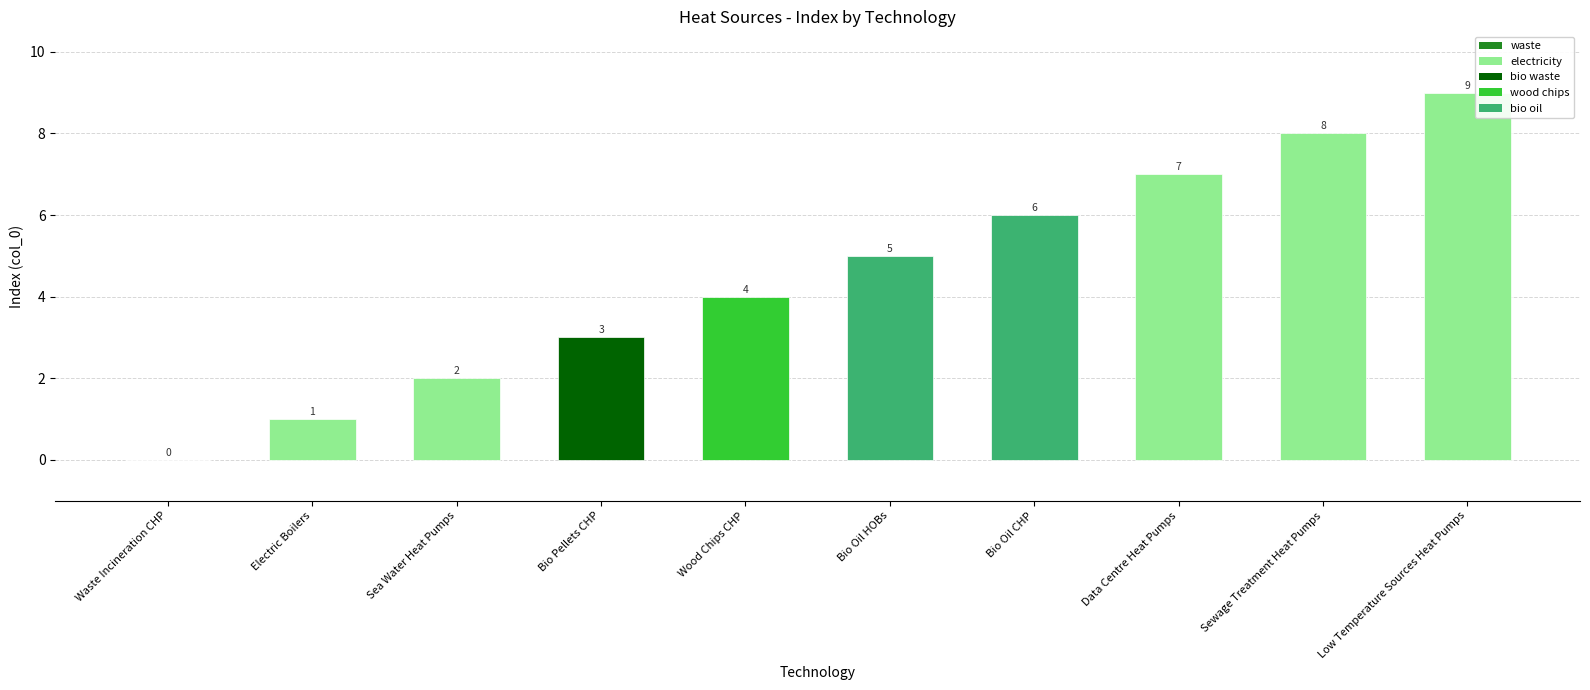

How many values are between 2 and 7?

6